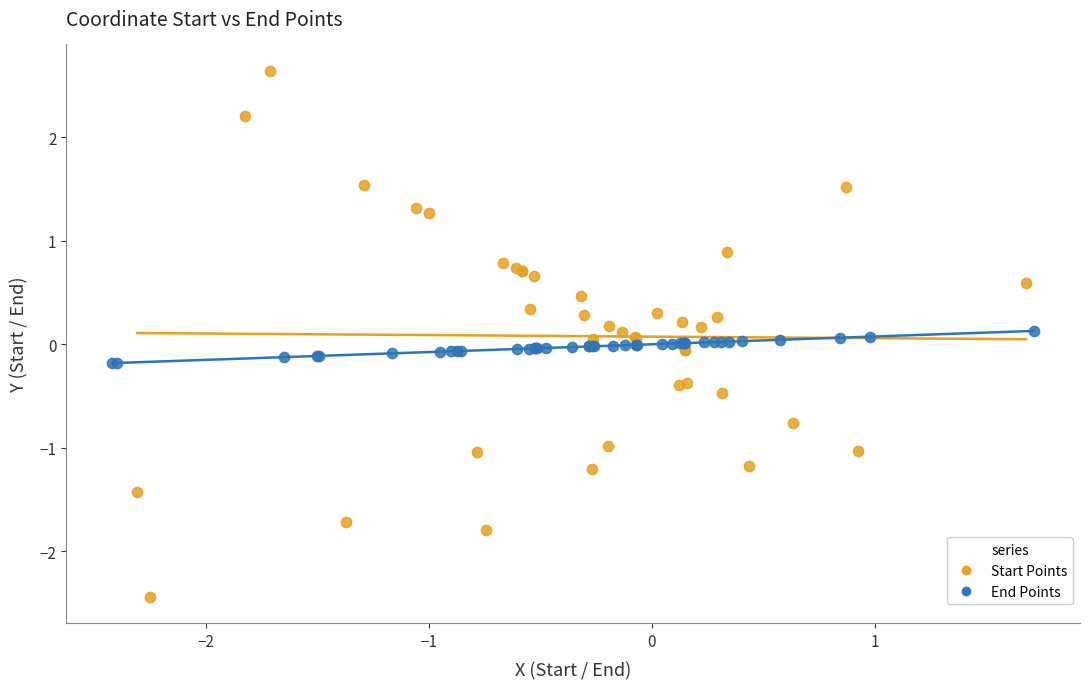

Which series has the largest Y range (max minus min)?

Start Points